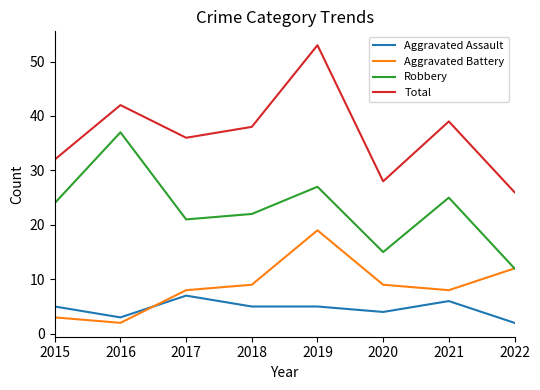

Rank the series at 2019 from lowest to highest value.

Aggravated Assault, Aggravated Battery, Robbery, Total